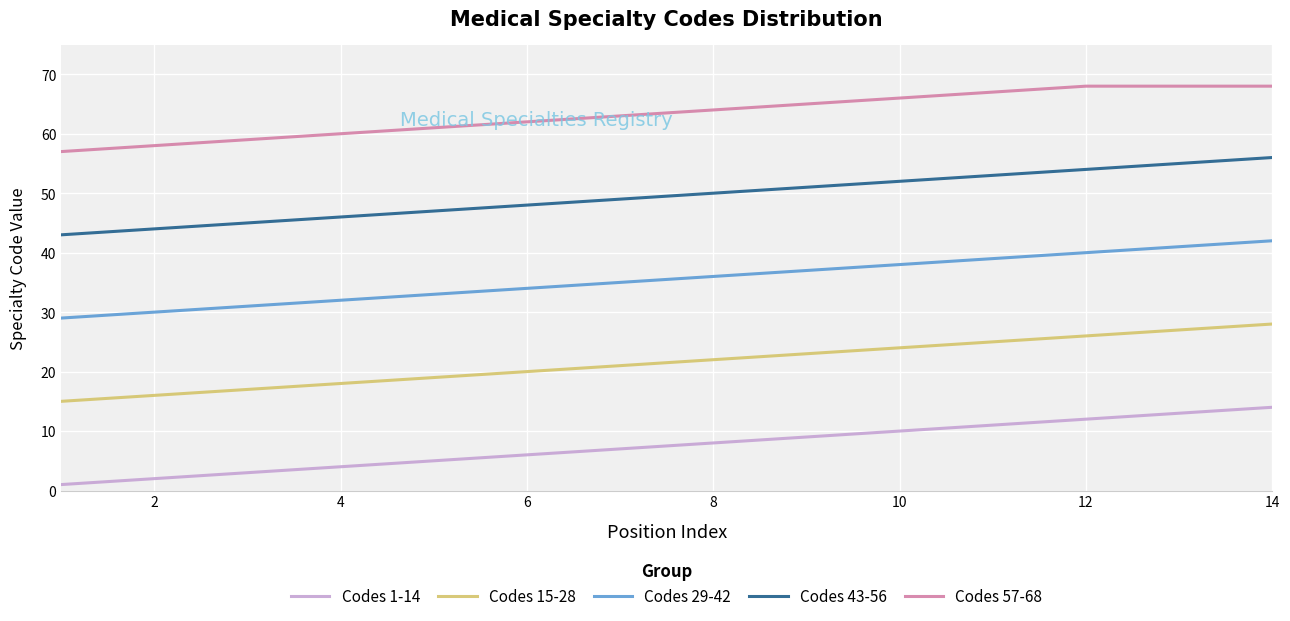

List the series in order of their overall mean, highest first.

Codes 57-68, Codes 43-56, Codes 29-42, Codes 15-28, Codes 1-14